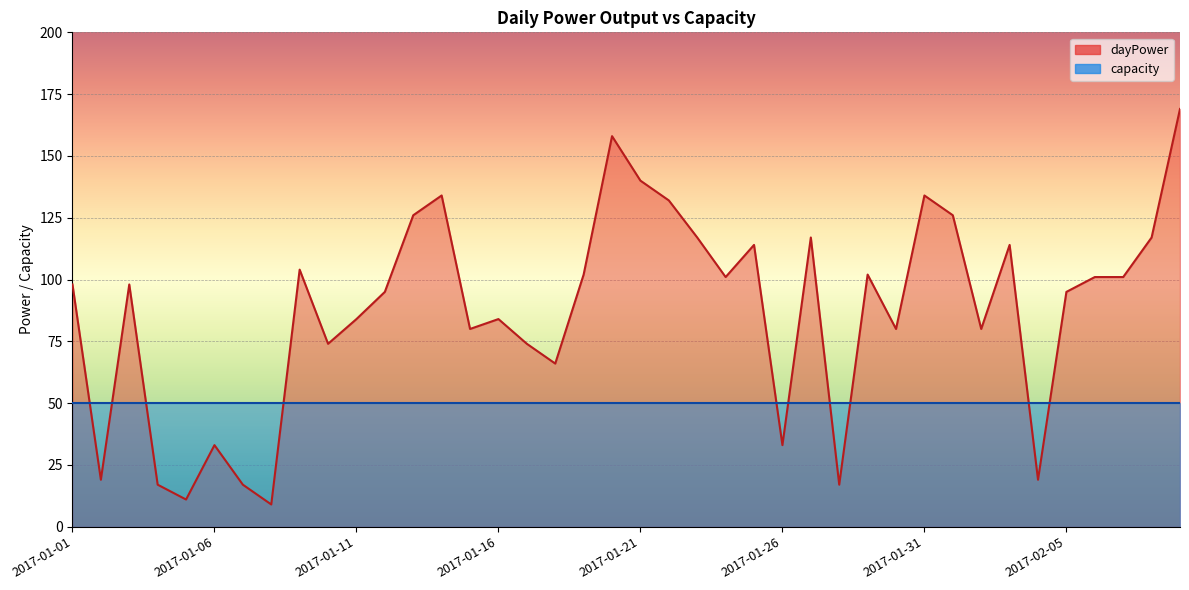

Which category has the lowest value across all series?

2017-01-08